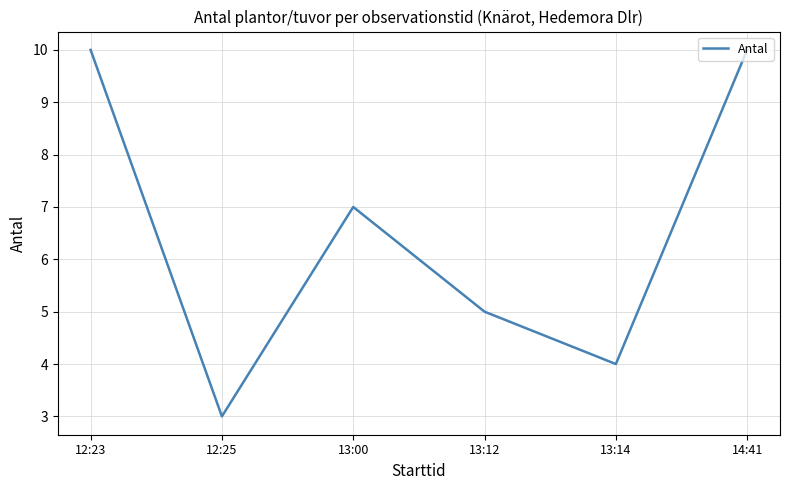

At which category does the data reach its first local peak?

13:00